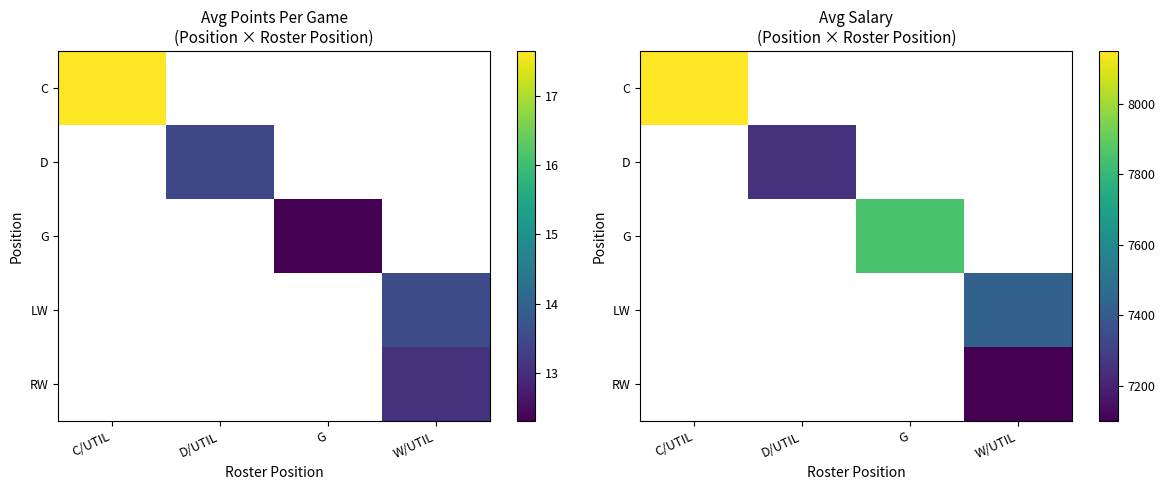

Which has a higher value, D/UTIL or G?

D/UTIL